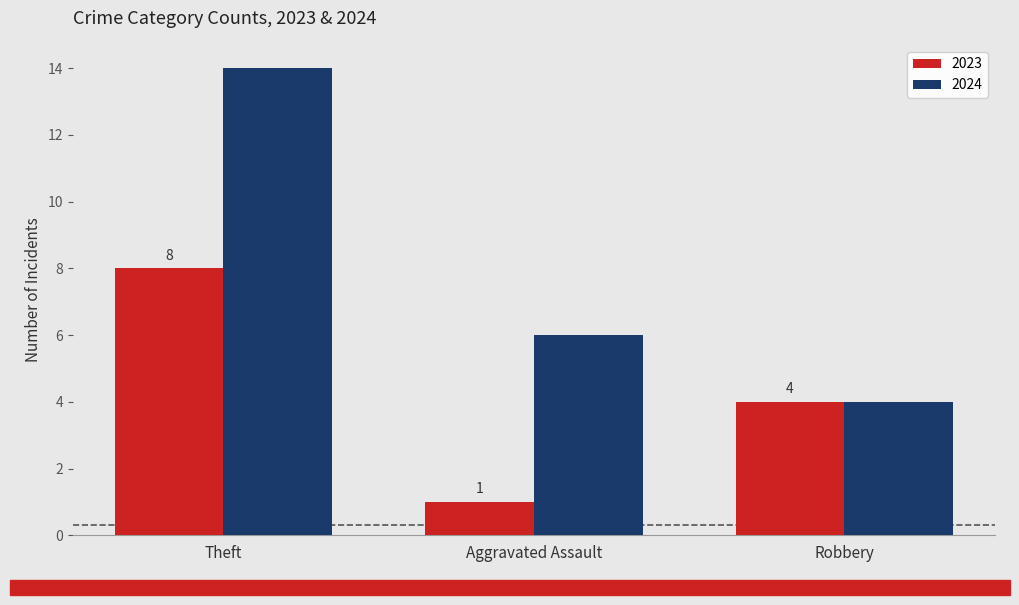

Which series changed the most between Theft and Robbery?

2024